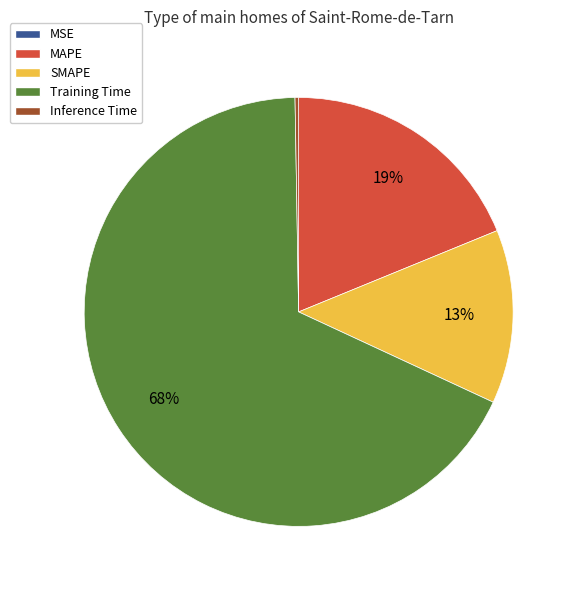

What is the largest slice in the pie chart?

Training Time